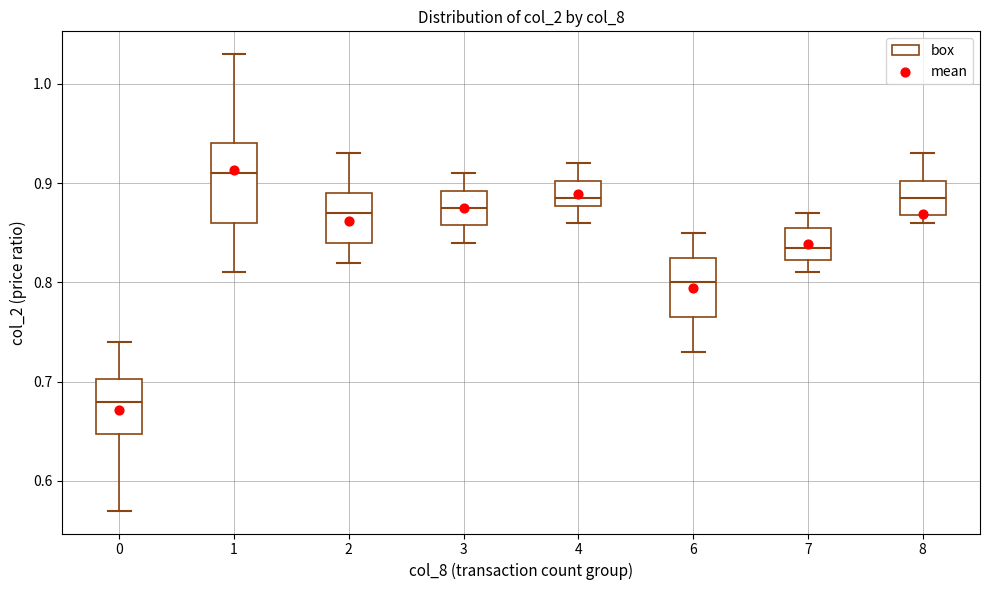

Reading left to right, transcribe this box plot: for each box, give where its median line is, the range the box spans, and where its two whiskers end, as read against the y-axis. The values are not printed on the chart, so give them approximately, as read against the axis.

0: median 0.68, box 0.65 to 0.70, whiskers 0.57 to 0.74
1: median 0.91, box 0.86 to 0.94, whiskers 0.81 to 1.03
2: median 0.87, box 0.84 to 0.89, whiskers 0.82 to 0.93
3: median 0.88, box 0.86 to 0.89, whiskers 0.84 to 0.91
4: median 0.89, box 0.88 to 0.90, whiskers 0.86 to 0.92
6: median 0.80, box 0.77 to 0.83, whiskers 0.73 to 0.85
7: median 0.84, box 0.82 to 0.86, whiskers 0.81 to 0.87
8: median 0.89, box 0.87 to 0.90, whiskers 0.86 to 0.93